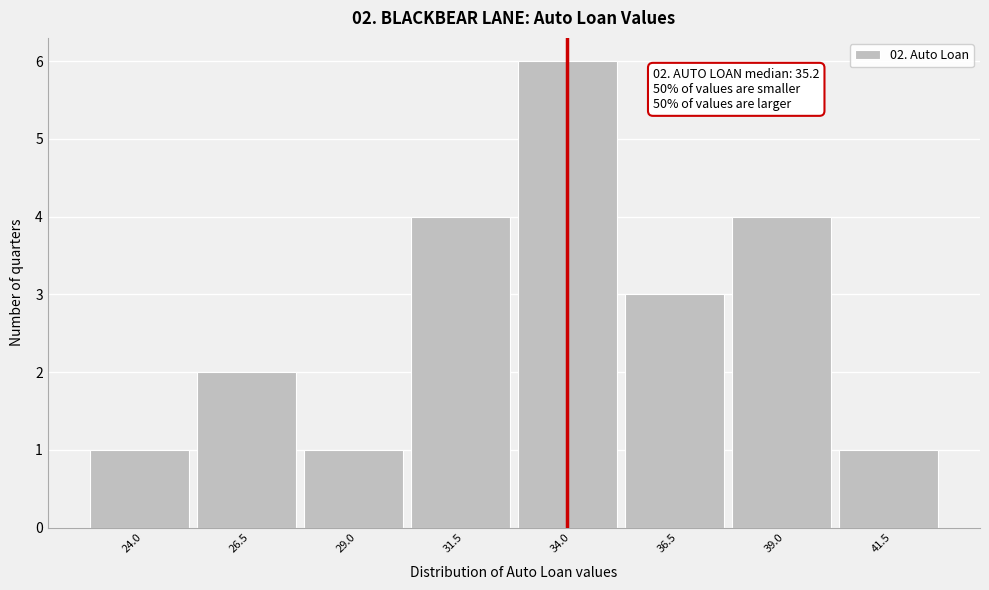

Reading right to left, what are all the values shown in this chart?

41.5=1	39.0=4	36.5=3	34.0=6	31.5=4	29.0=1	26.5=2	24.0=1